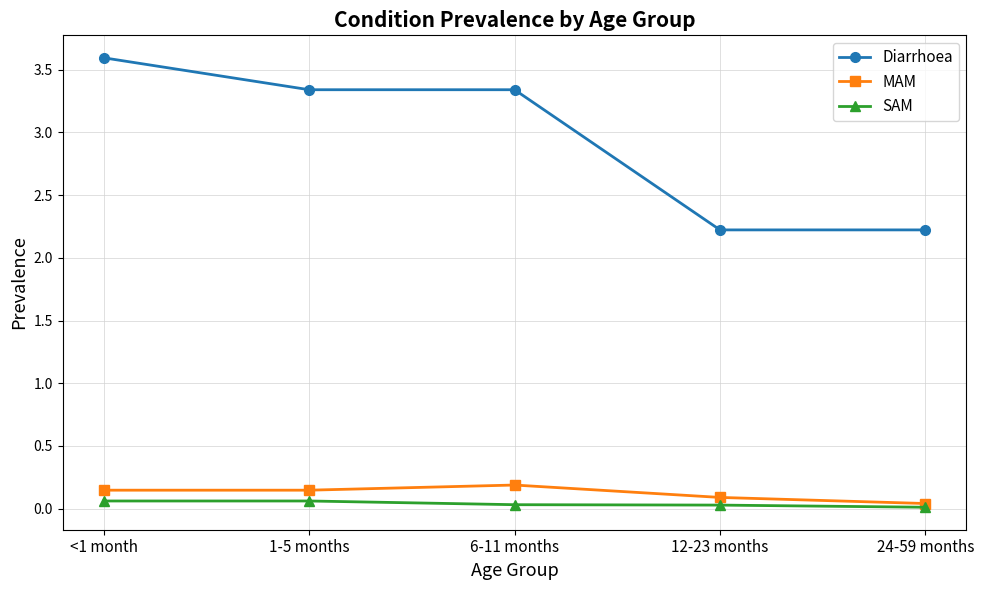

What is the total value across all series at 12-23 months?

2.3